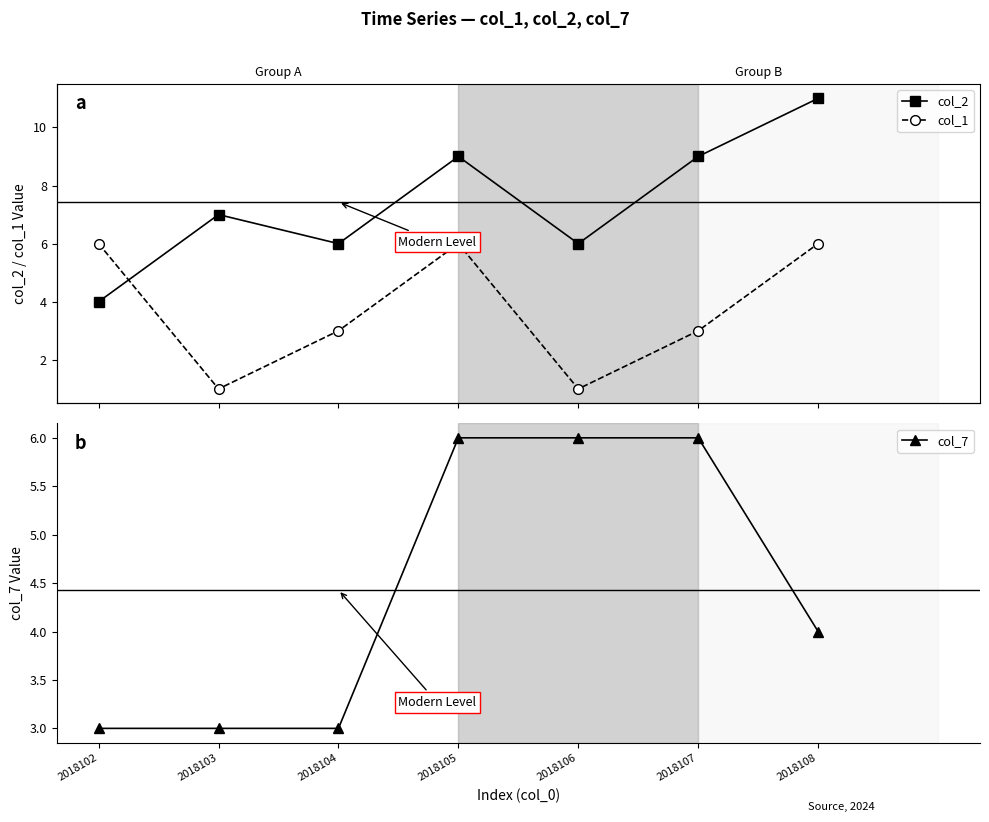

What is the difference between the maximum and minimum values in the col_1 series?

5